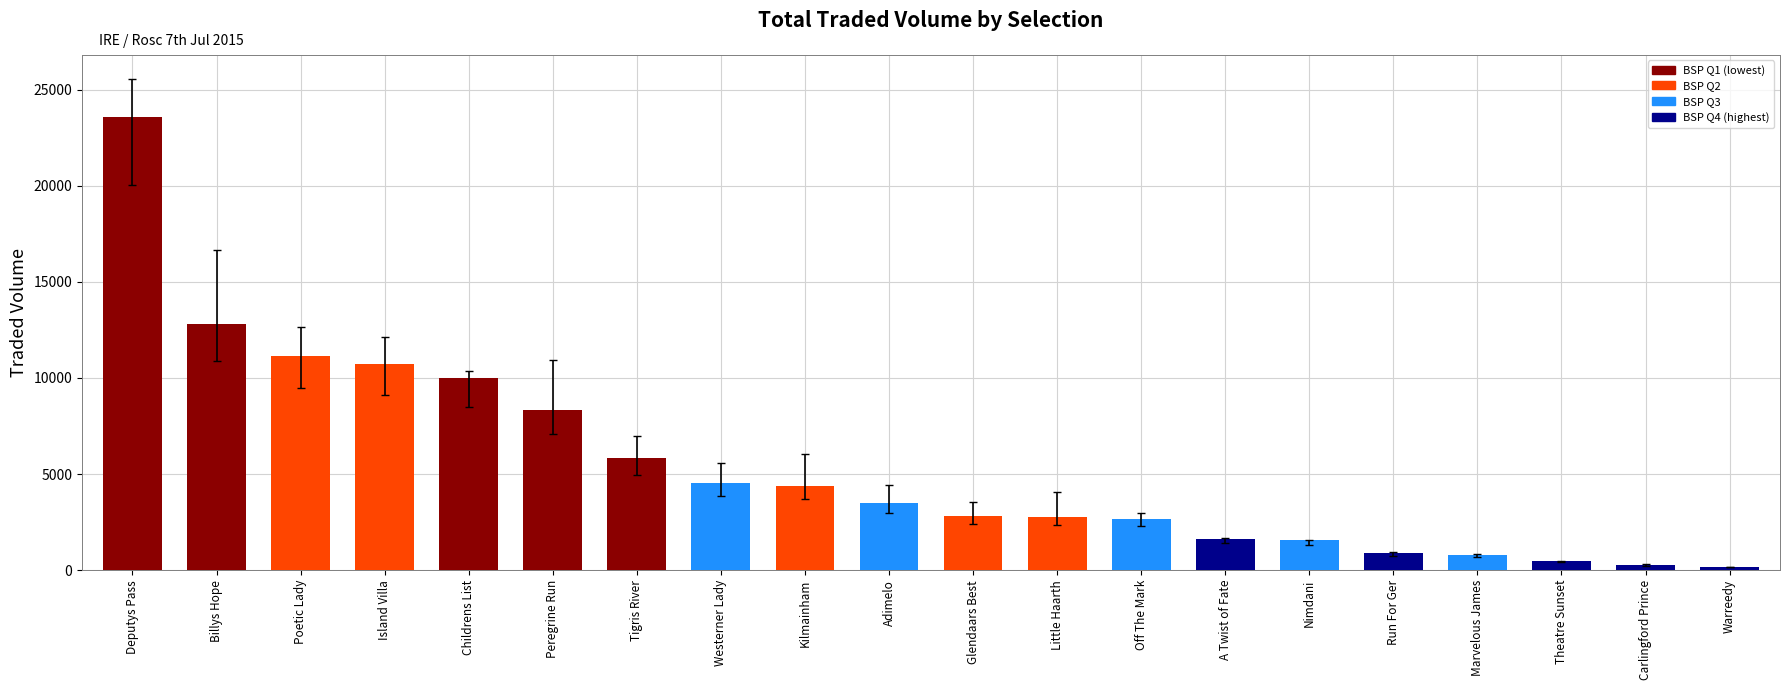

The value at Kilmainham is 4370.3. True or false?

True